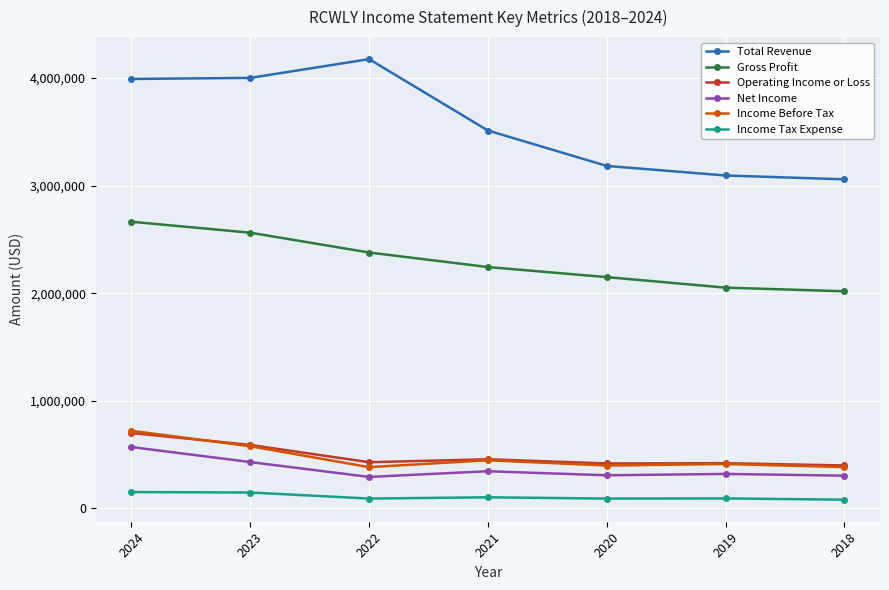

Which series has the widest spread of values?

Total Revenue